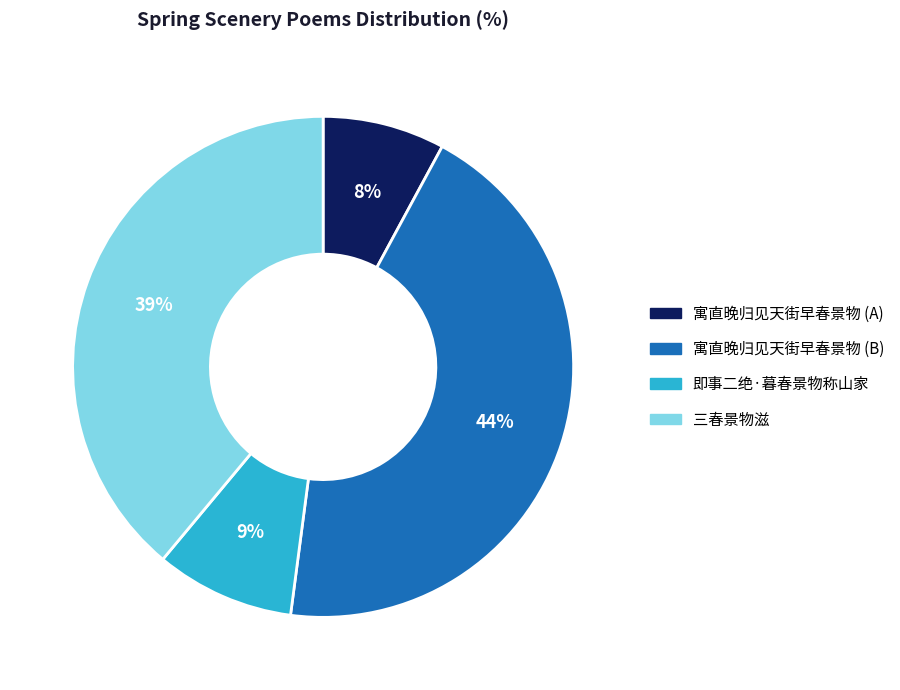

To the nearest percent, what is the combined percentage of 即事二绝·暮春景物称山家 and 寓直晚归见天街早春景物 (B)?

53%